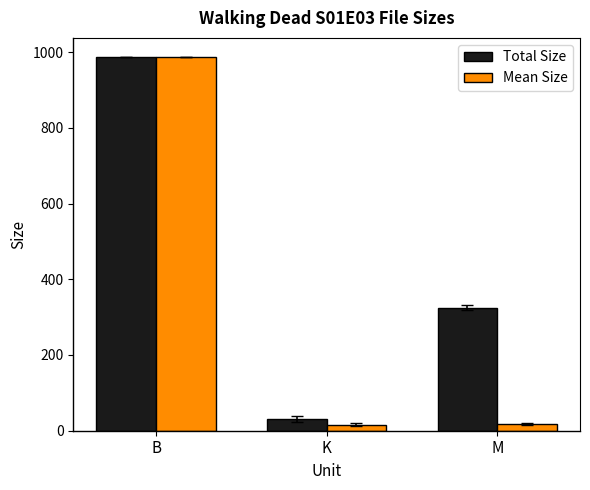

Which series has the largest total across all categories?

Total Size